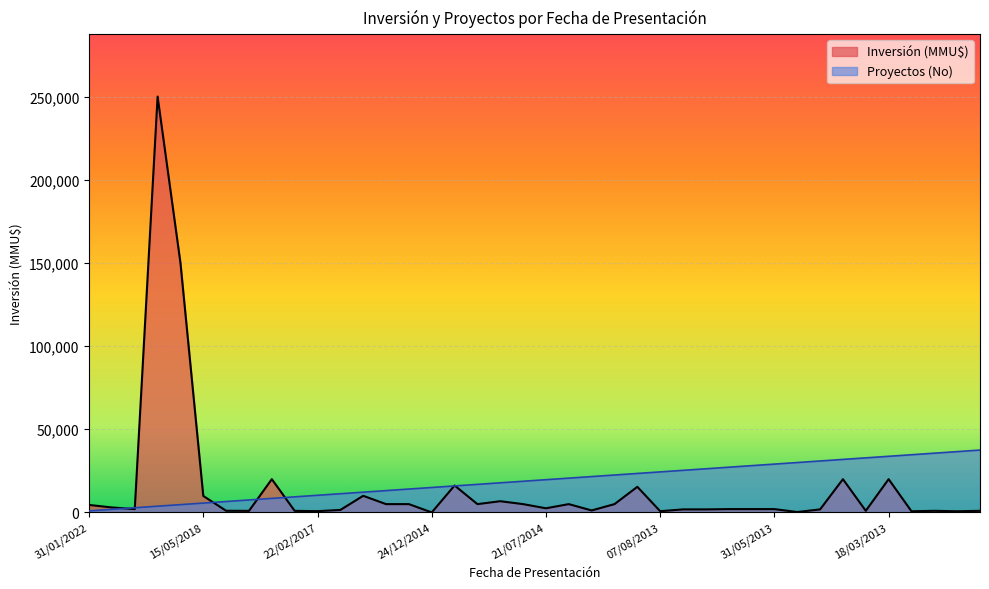

Count the number of data series in this chart.

2